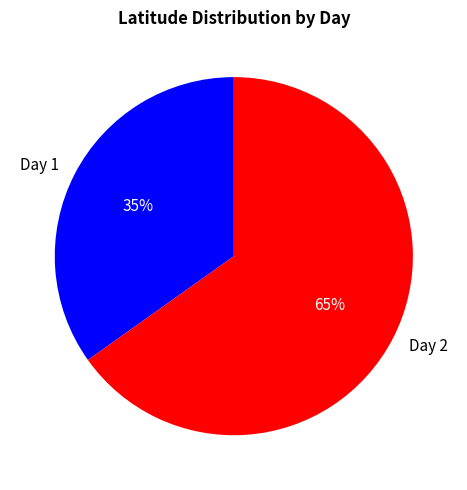

Which slice is the largest?

Day 2